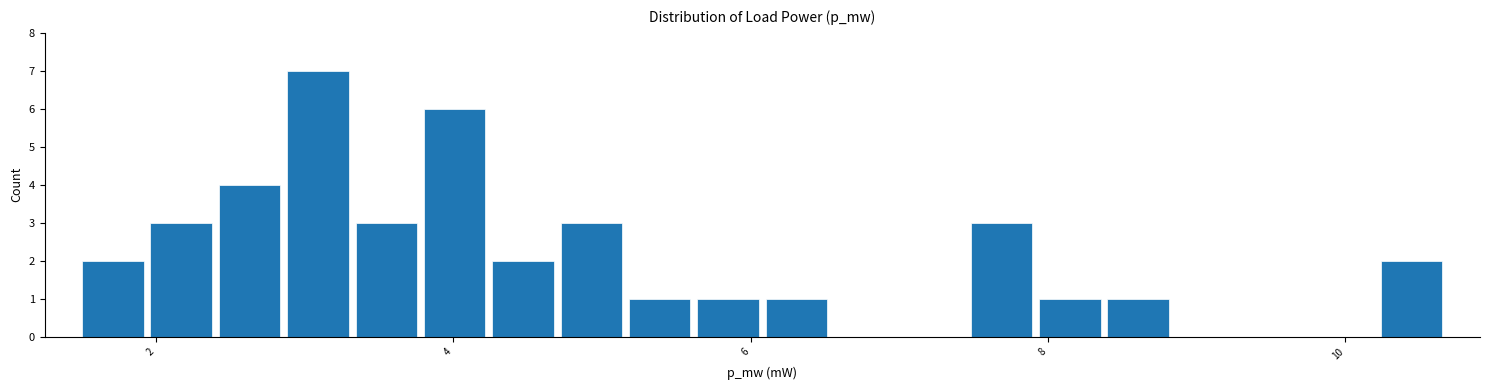

Read against the x-axis, roughly where is the centre of the tallest bar?

3.0